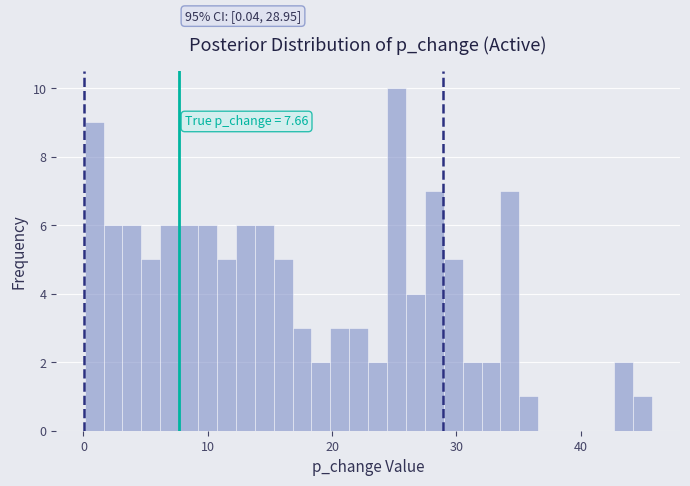

Read against the x-axis, roughly where is the centre of the tallest bar?

25